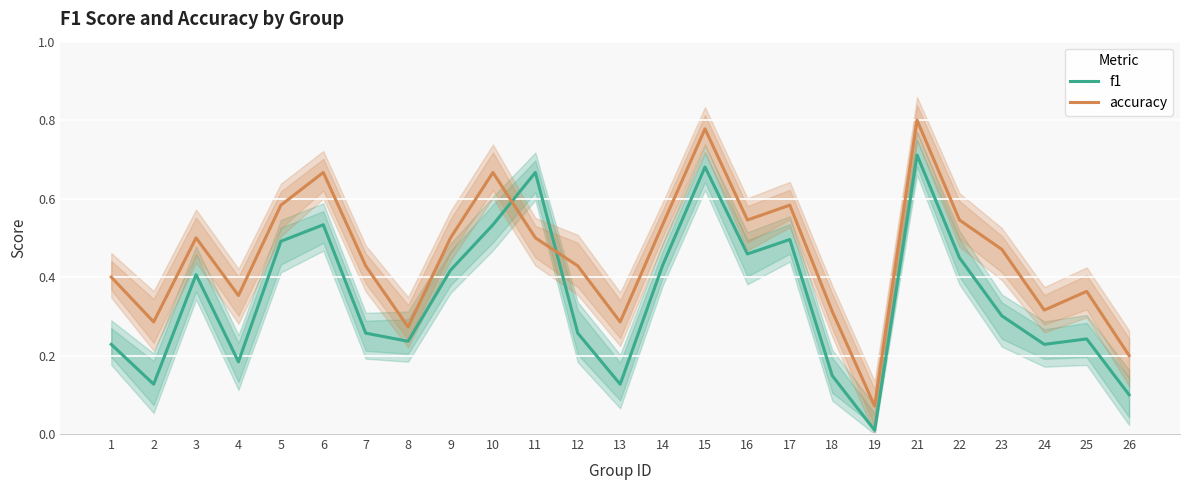

The accuracy series shows 0.4 at 10. True or false?

False